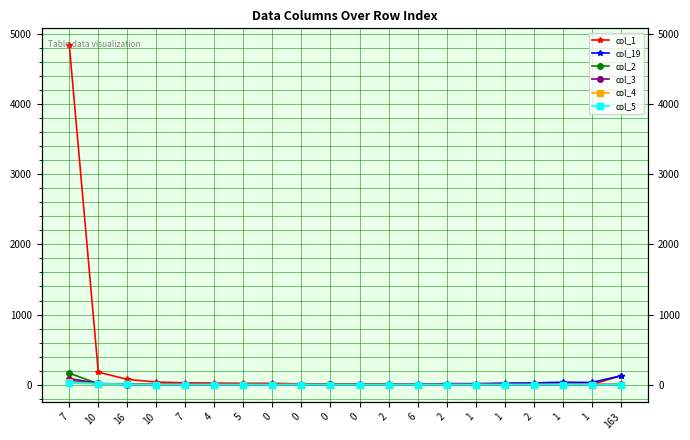

Is it true that col_19 equals 4 at 6?

True